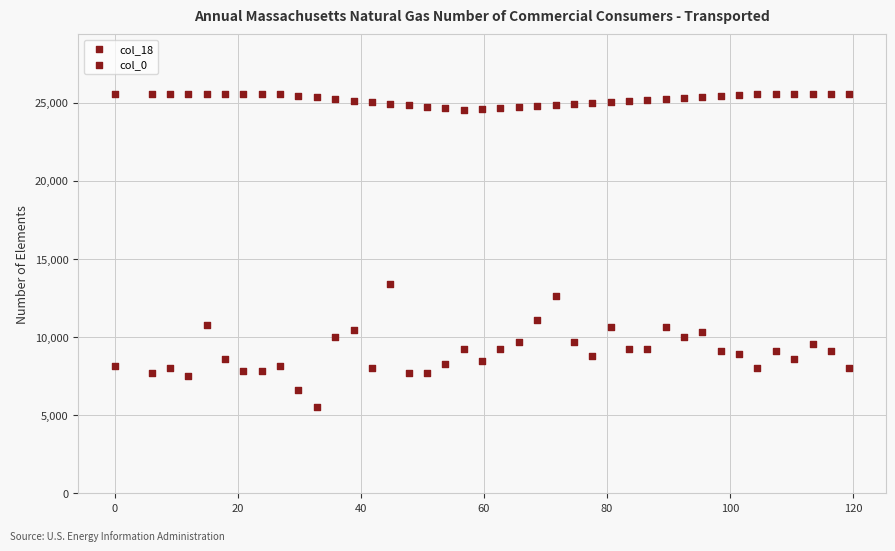

How many points are shown in the scatter plot?

80